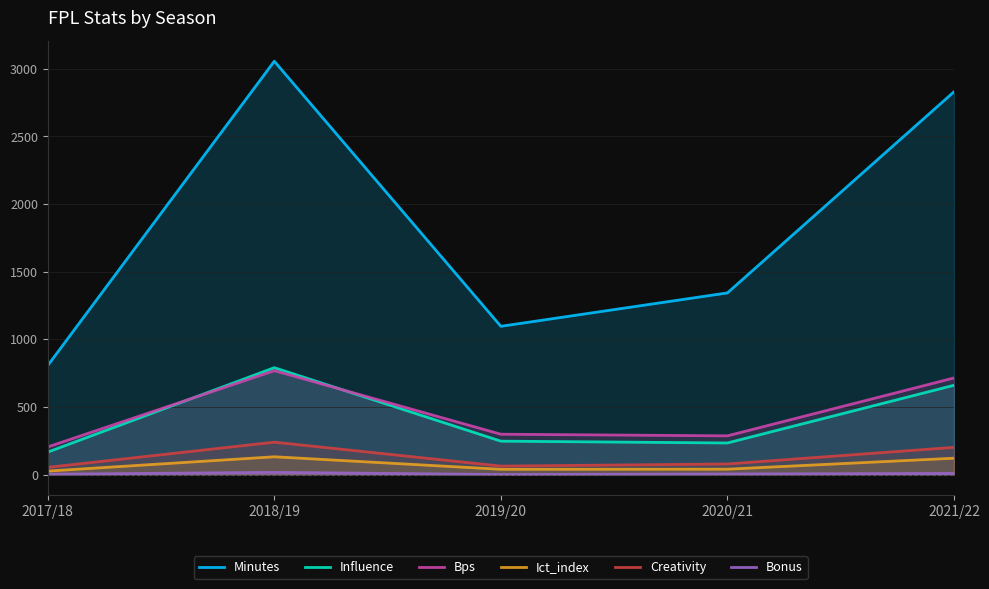

True or false: Ict_index and Creativity cross at least once.

False